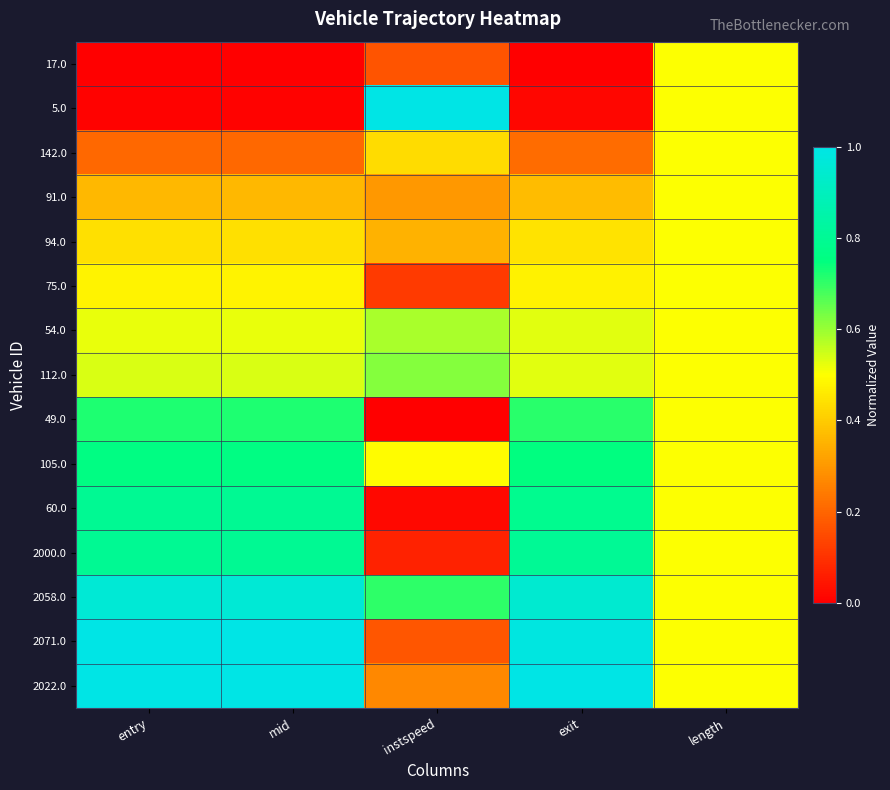

Between exit and length, which is larger?

length